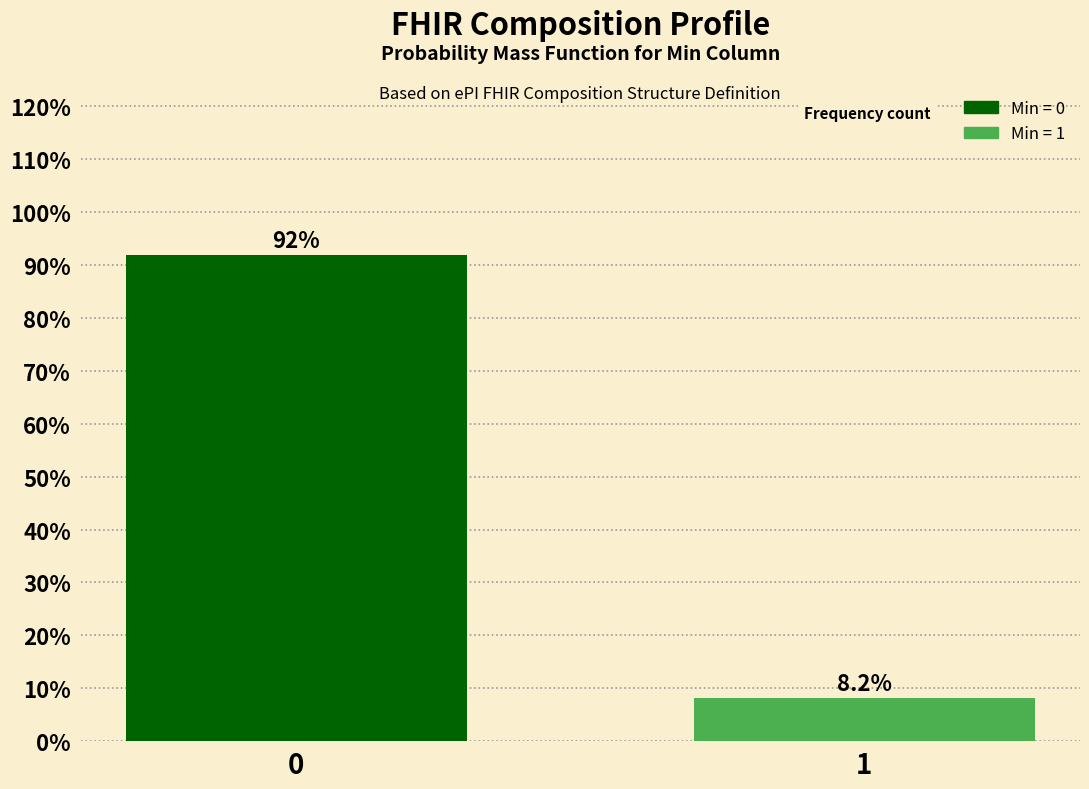

Reading left to right, list all the values displayed in this chart.

91.8	8.2